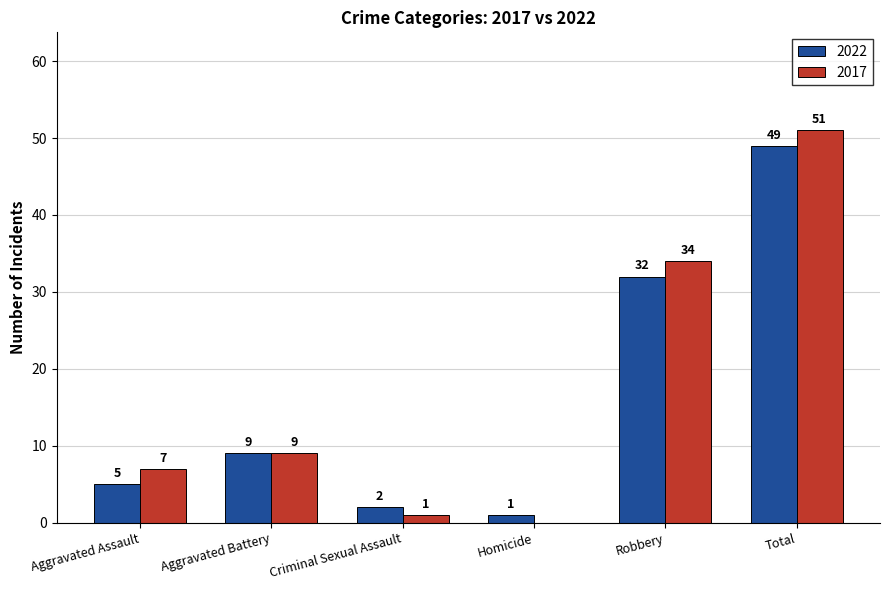

Does the chart contain stacked bars?

No